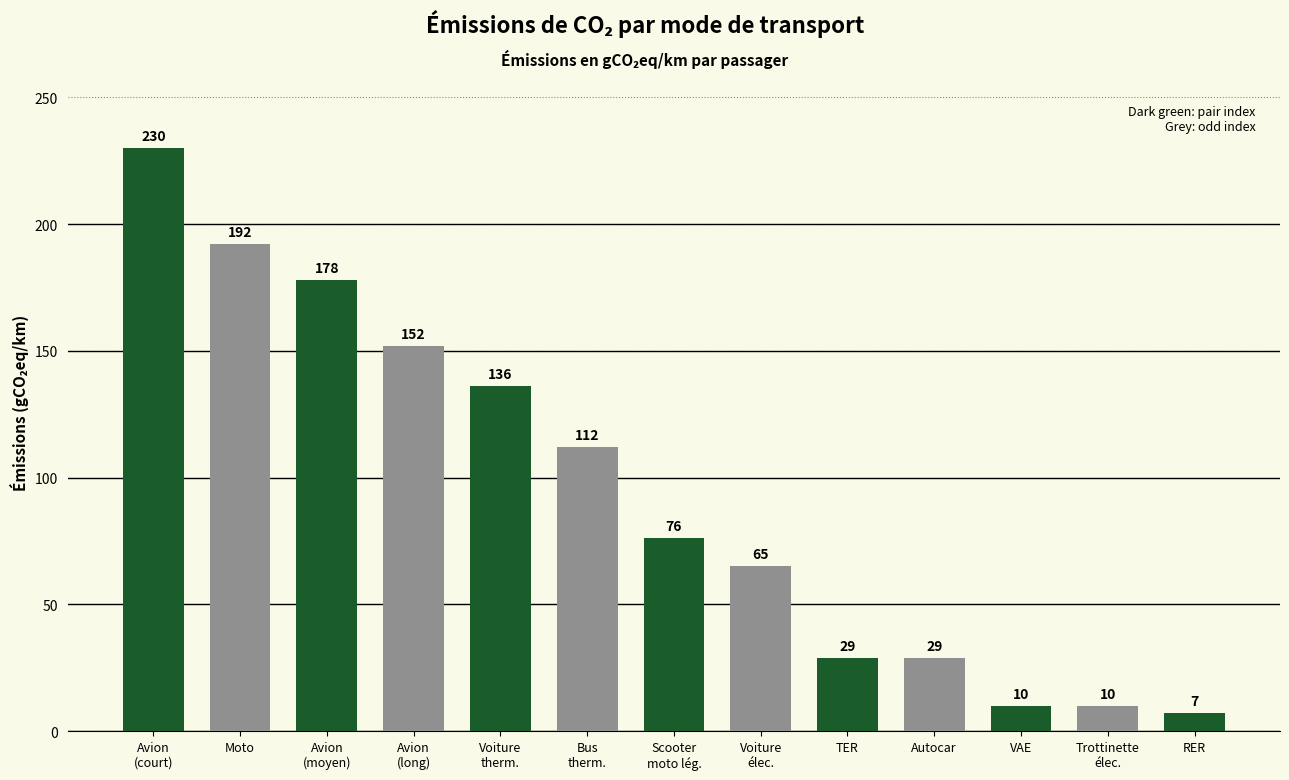

True or false: the data shows 29 at Autocar.

True